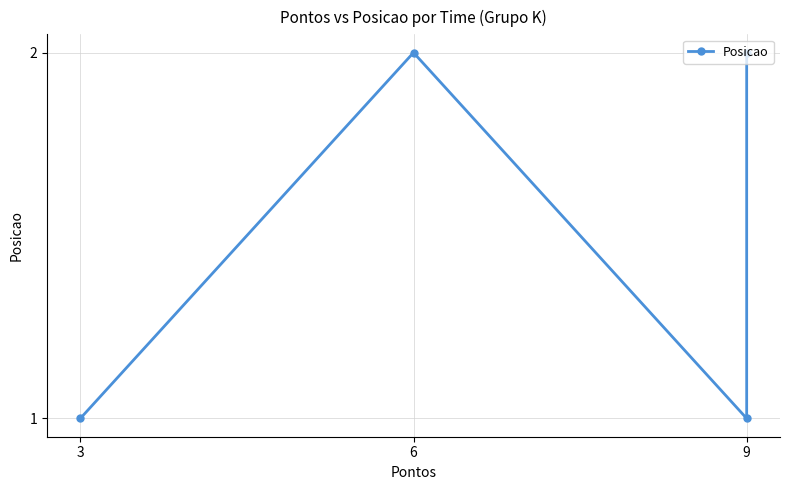

How many values are between 1 and 2?

4